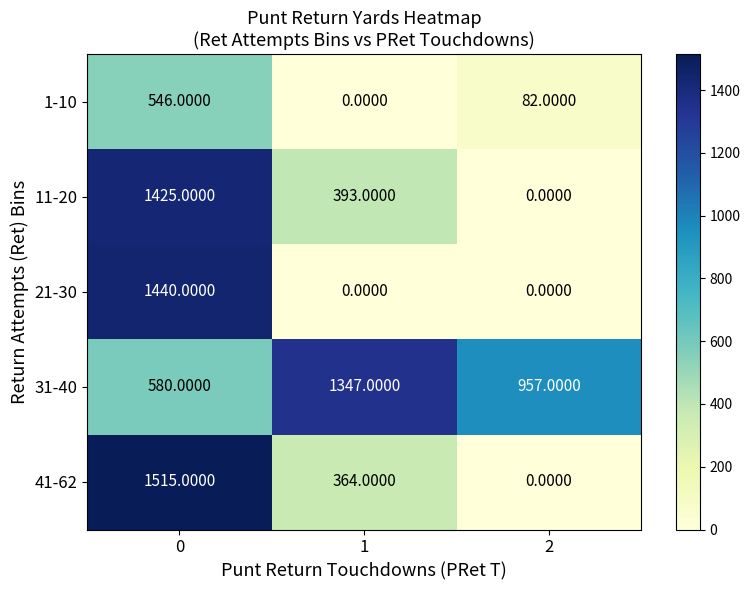

What is the spread (max minus min) of values at 0?

969